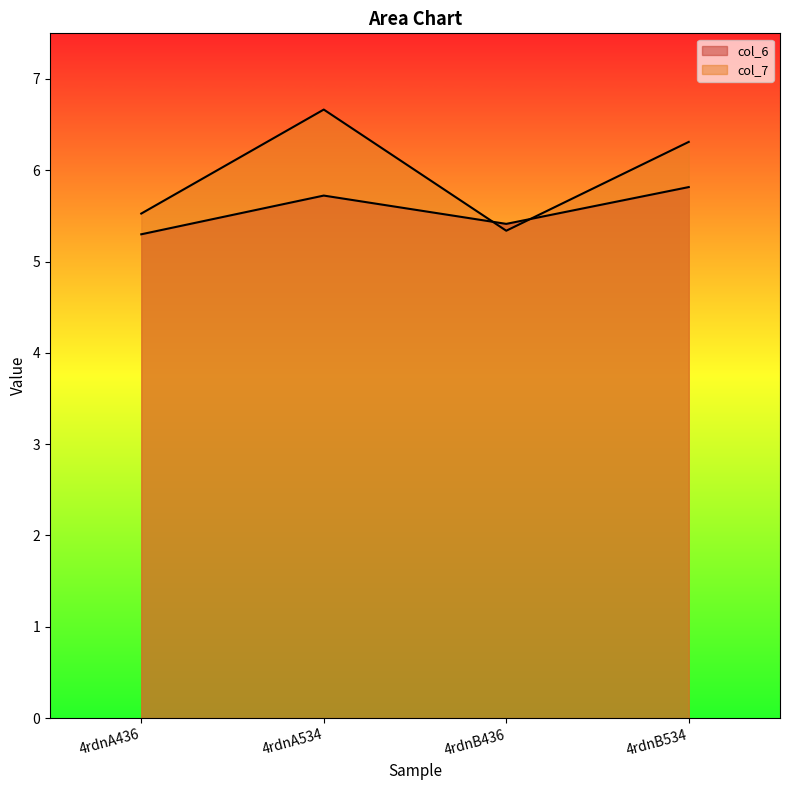

At which category does col_7 reach its first local peak?

4rdnA534